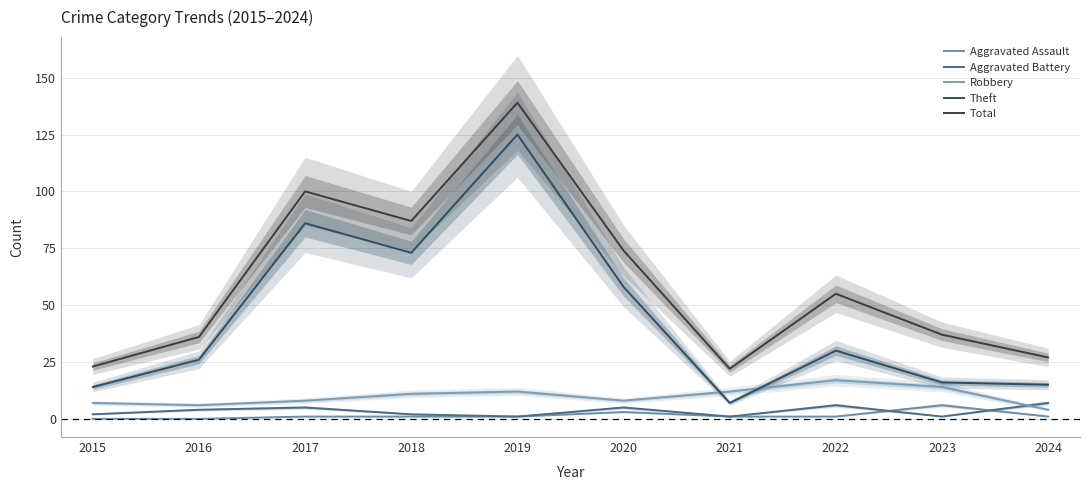

Which label corresponds to the smallest value in the chart?

2015